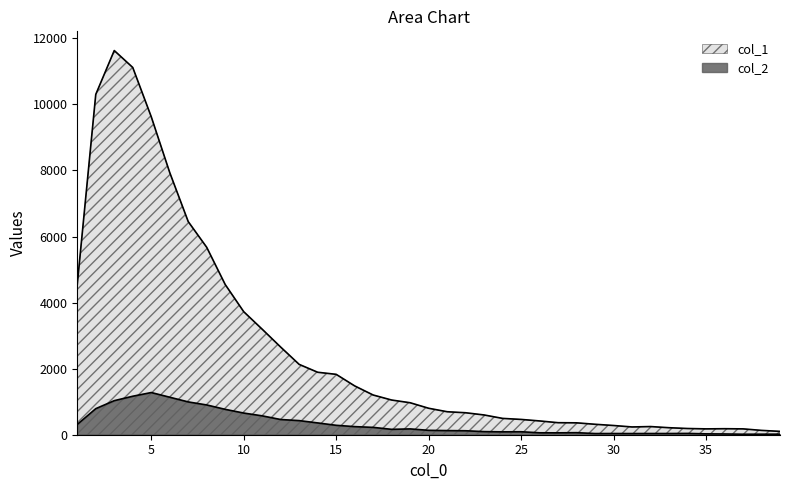

Which series has the widest spread of values?

col_1